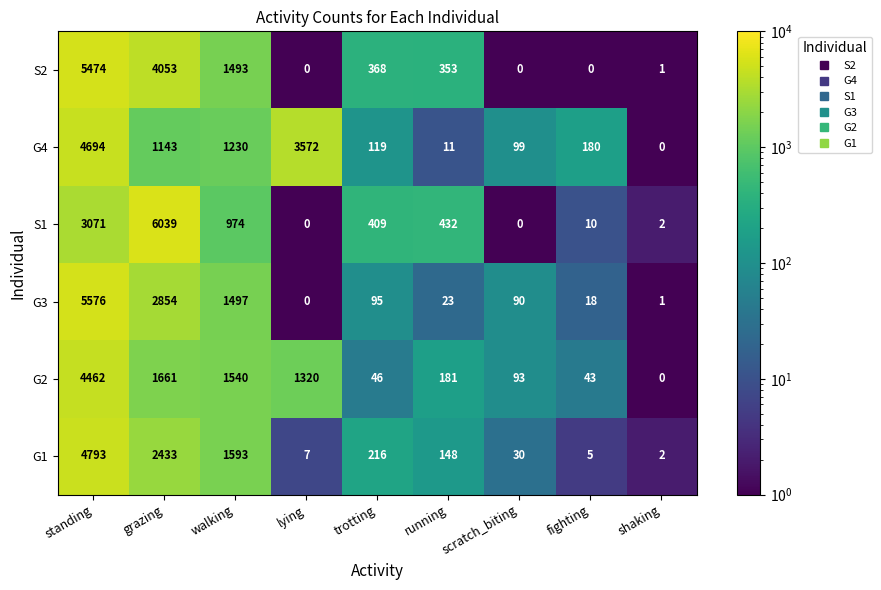

Between fighting and shaking, which series saw the biggest shift?

G4